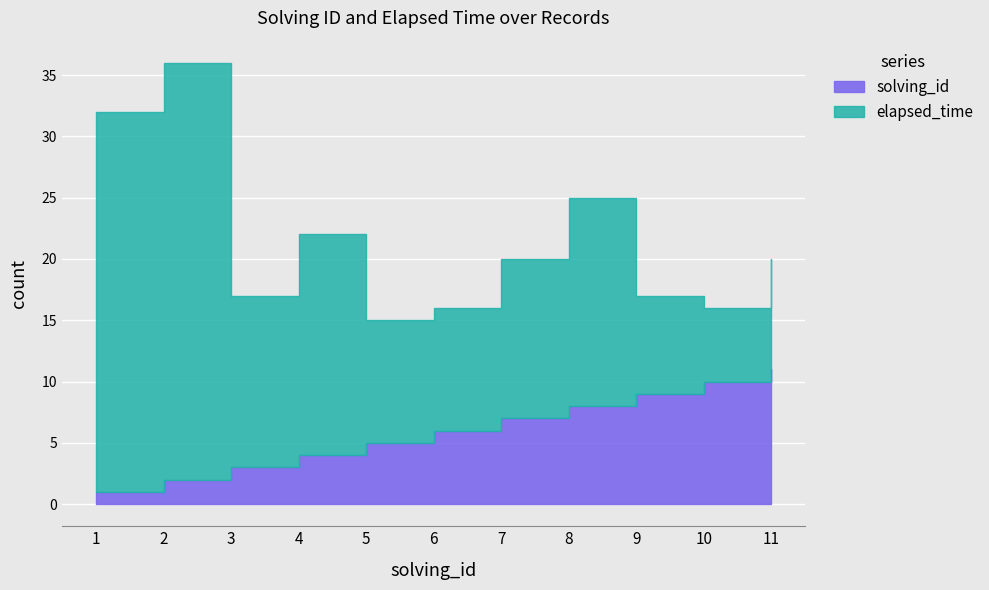

At which category is the sum across all series the highest?

2